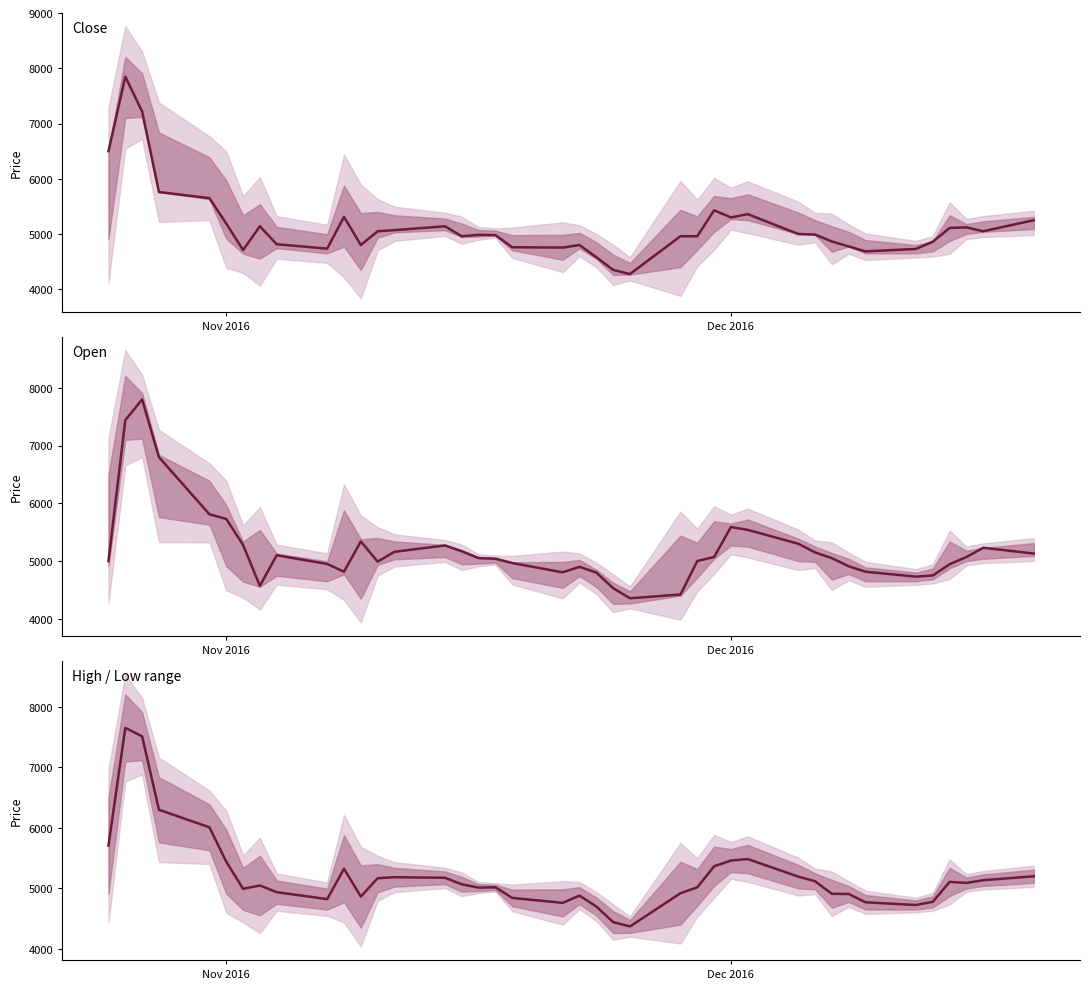

Reading left to right, list all the values displayed in this chart.

Close: 6500.0	7850.0	7220.0	5760.0	5650.0	5190.0	4710.0	5140.0	4815.0	4735.0	5310.0	4800.0	5050.0	5070.0	5140.0	4960.0	4985.0	4980.0	4760.0	4755.0	4800.0	4580.0	4350.0	4275.0	4960.0	4960.0	5430.0	5300.0	5360.0	5000.0	4990.0	4865.0	4775.0	4685.0	4730.0	4860.0	5110.0	5120.0	5050.0	5250.0
Open: 5000.0	7440.0	7800.0	6800.0	5810.0	5730.0	5280.0	4570.0	5100.0	4950.0	4815.0	5340.0	4990.0	5160.0	5270.0	5170.0	5050.0	5040.0	4965.0	4805.0	4900.0	4800.0	4530.0	4355.0	4420.0	5000.0	5070.0	5590.0	5540.0	5300.0	5150.0	5050.0	4910.0	4815.0	4730.0	4750.0	4945.0	5070.0	5230.0	5130.0
High / Low range: 5707.5	7655.0	7515.0	6300.0	6010.0	5442.5	4992.5	5047.5	4937.5	4822.5	5325.0	4865.0	5167.5	5185.0	5175.0	5067.5	5012.5	5017.5	4842.5	4760.0	4880.0	4700.0	4442.5	4370.0	4920.0	5017.5	5365.0	5460.0	5485.0	5195.0	5117.5	4910.0	4907.5	4770.0	4725.0	4777.5	5107.5	5090.0	5135.0	5200.0